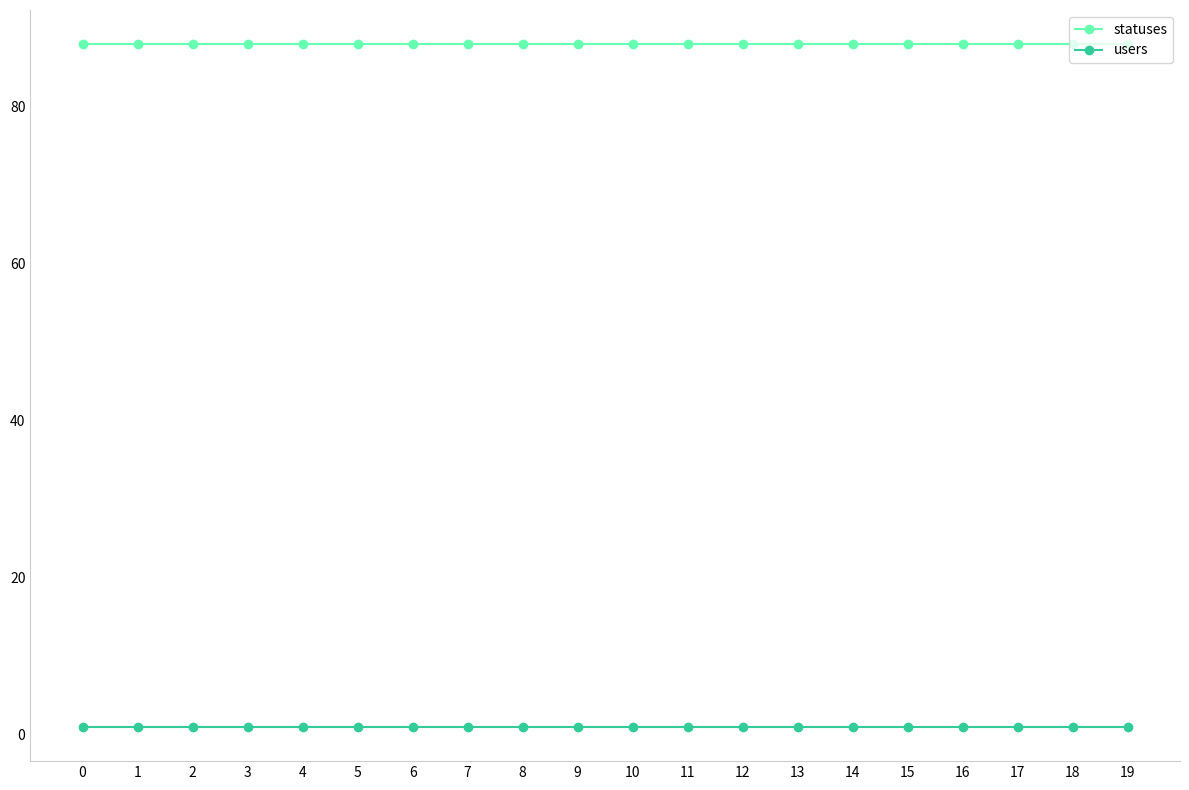

Reading left to right, what are all the values shown in this chart?

statuses: 0=88	1=88	2=88	3=88	4=88	5=88	6=88	7=88	8=88	9=88	10=88	11=88	12=88	13=88	14=88	15=88	16=88	17=88	18=88	19=88
users: 0=1	1=1	2=1	3=1	4=1	5=1	6=1	7=1	8=1	9=1	10=1	11=1	12=1	13=1	14=1	15=1	16=1	17=1	18=1	19=1